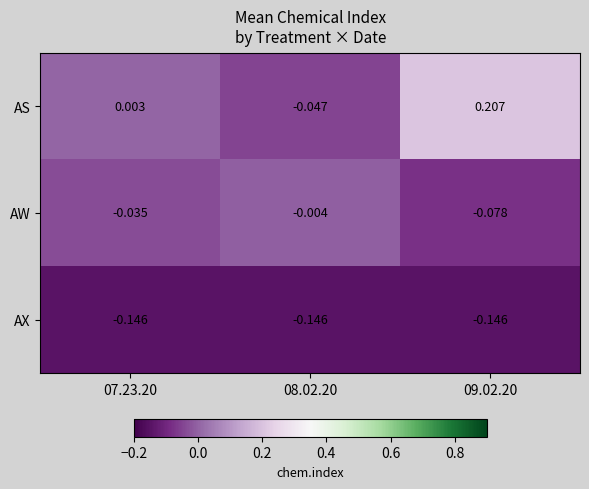

Rank the series at 08.02.20 from lowest to highest value.

AX, AS, AW